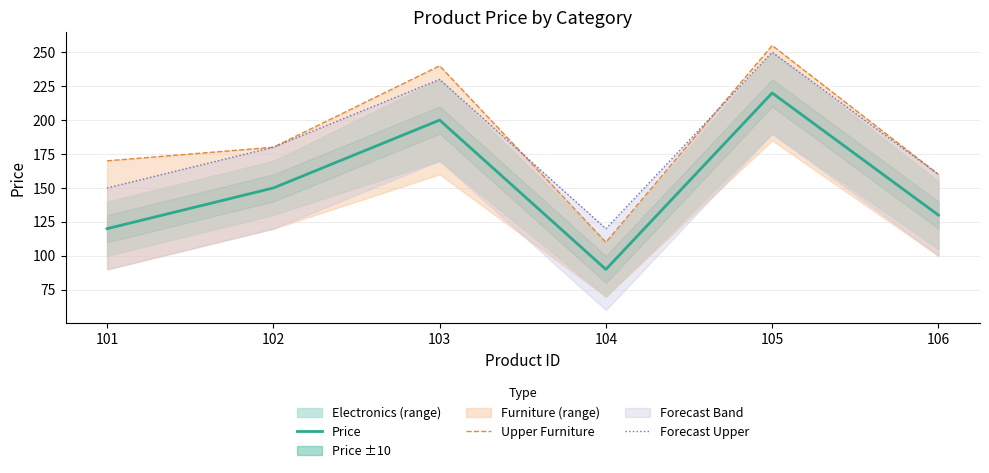

The value of Forecast Upper at 106 is 160. True or false?

True